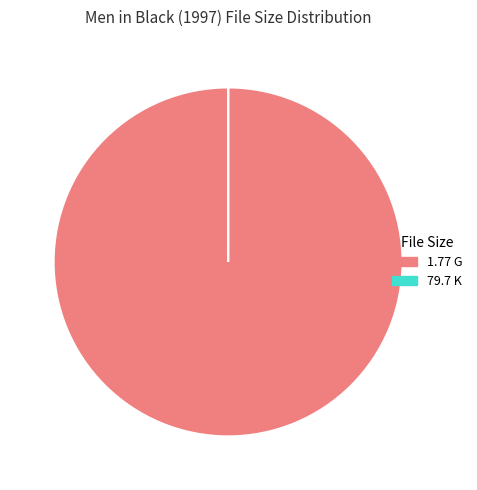

True or false: 1.77 G accounts for 100% of the total.

True